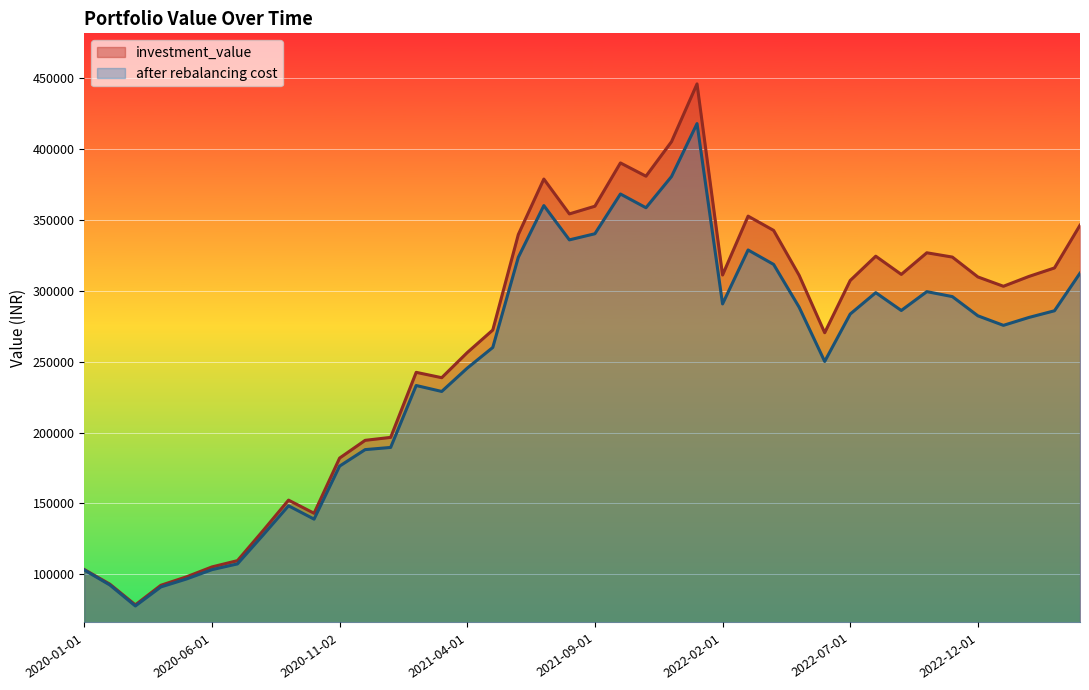

What is the total value across all series at 2022-02-01?

601867.0